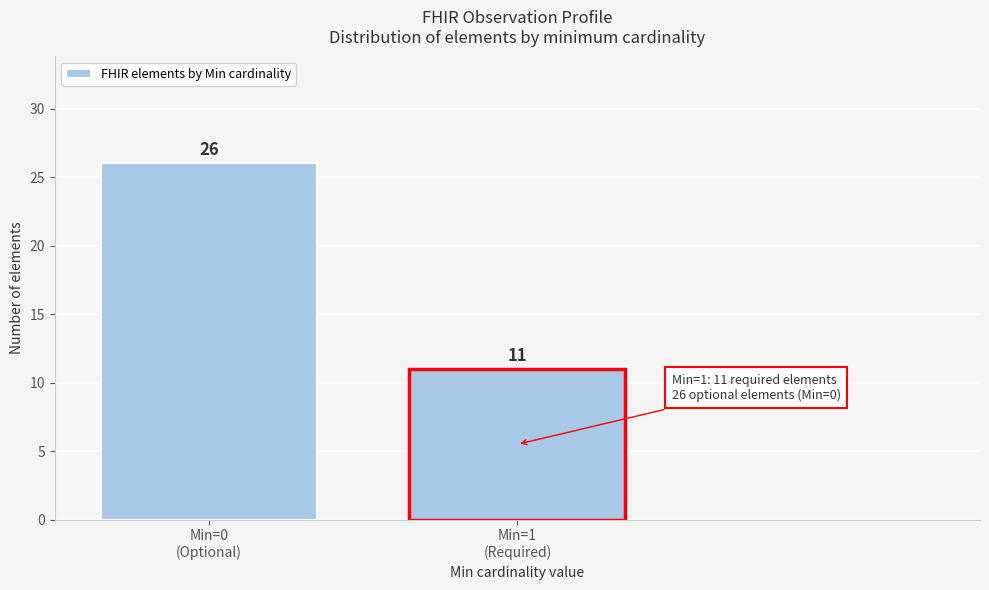

Reading left to right, extract all data points from this chart.

26	11